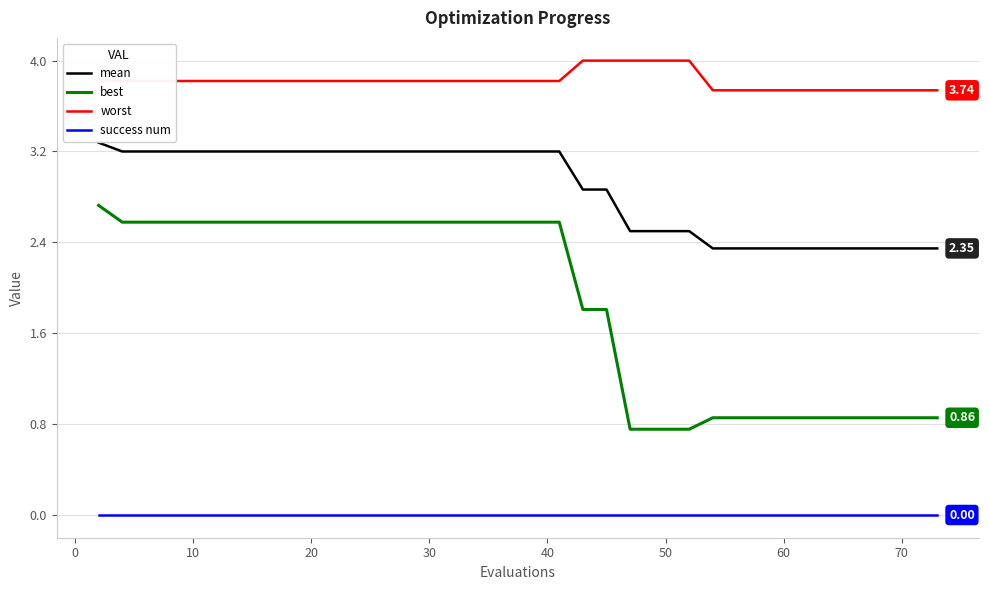

Which series has the largest total across all categories?

worst